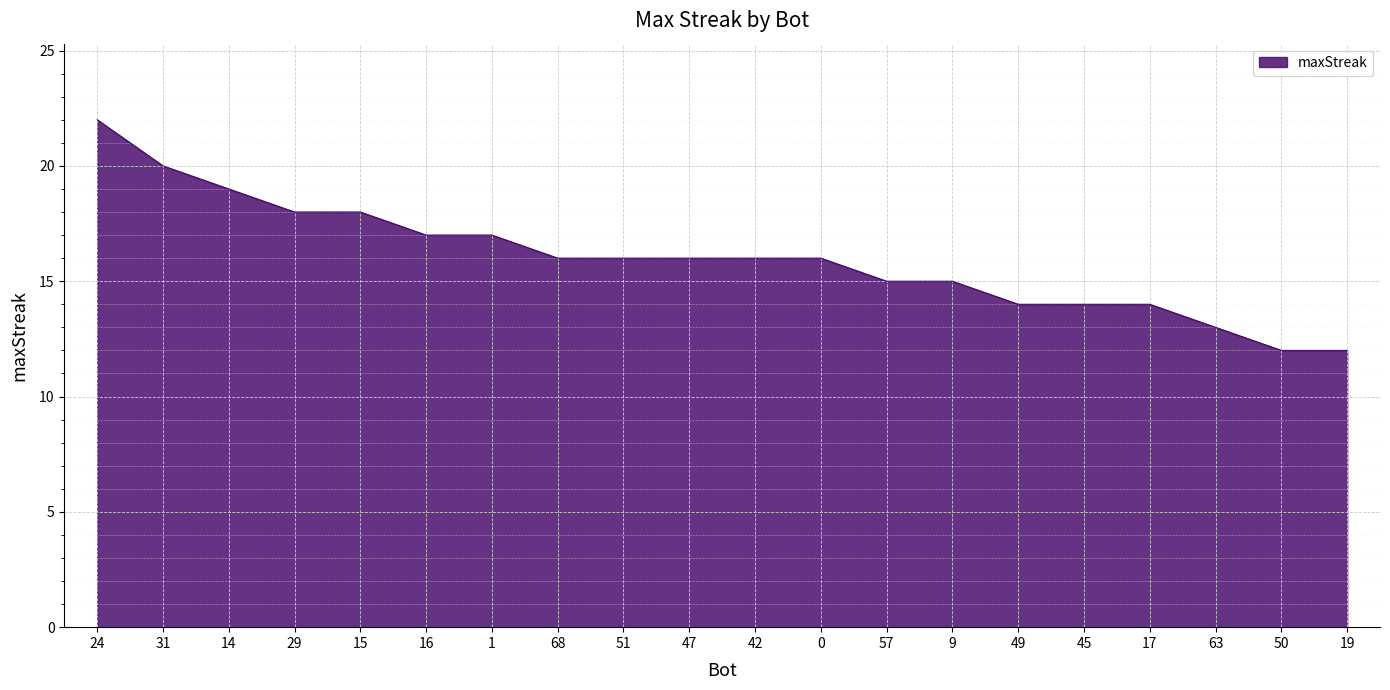

What is the difference between the maximum and minimum values?

10